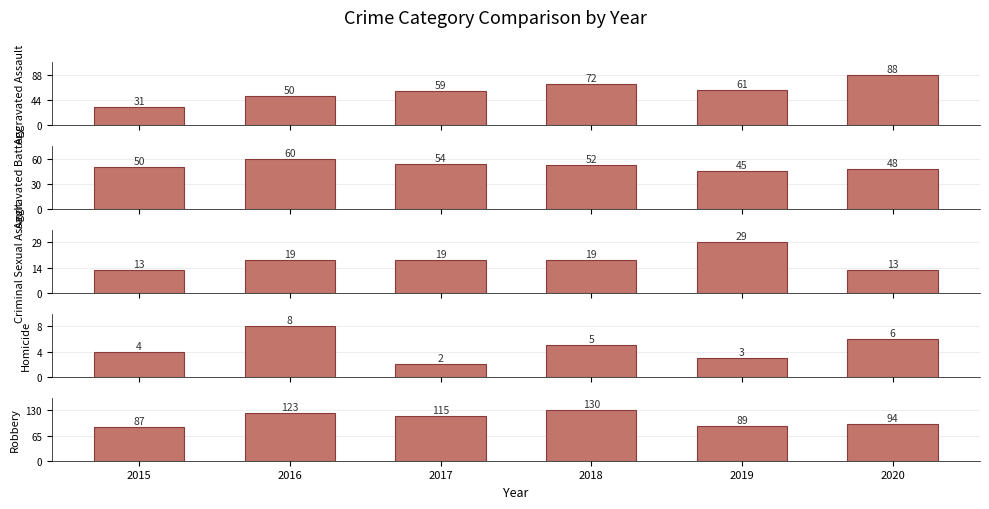

Does the chart contain any negative values?

No